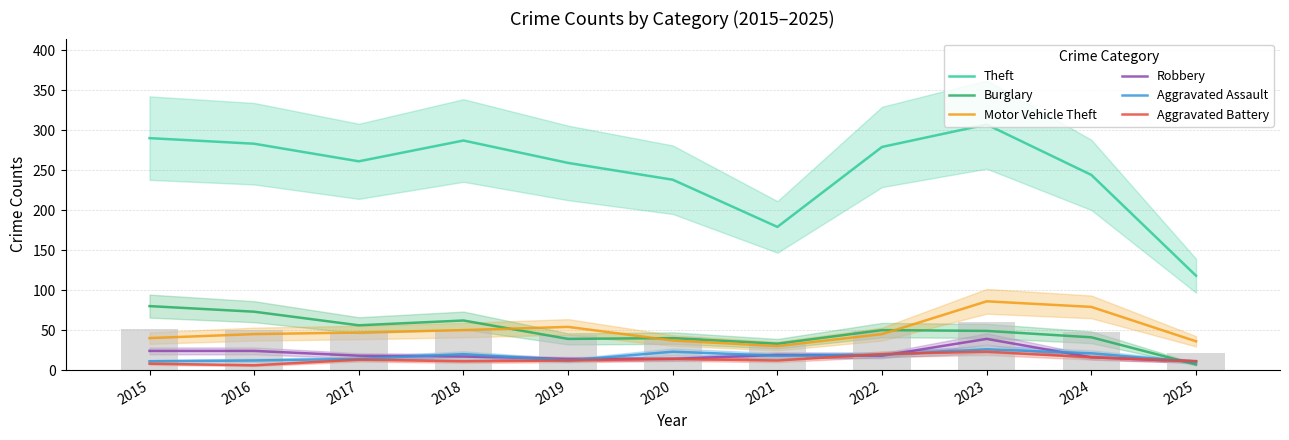

The Burglary series shows 28 at 2017. True or false?

False